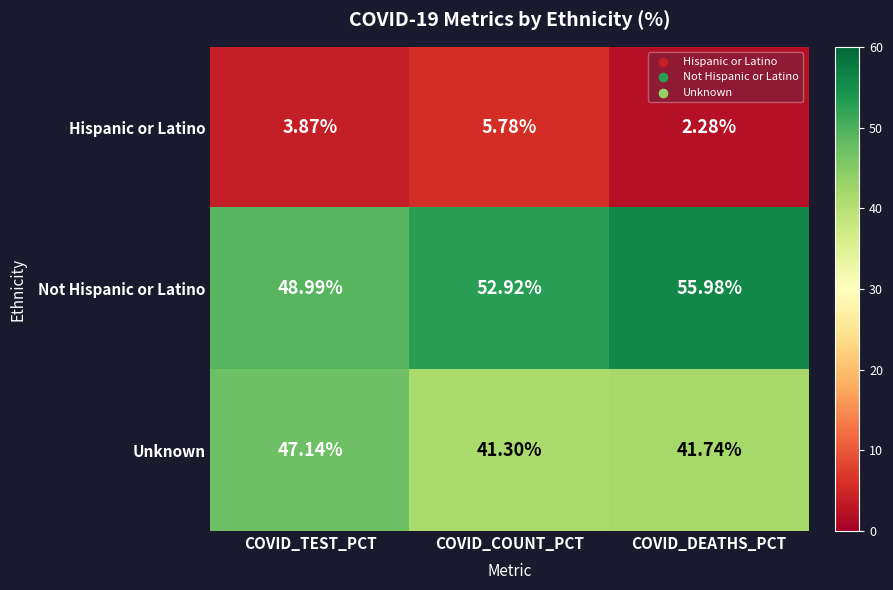

Which series changed the most between COVID_TEST_PCT and COVID_DEATHS_PCT?

Not Hispanic or Latino